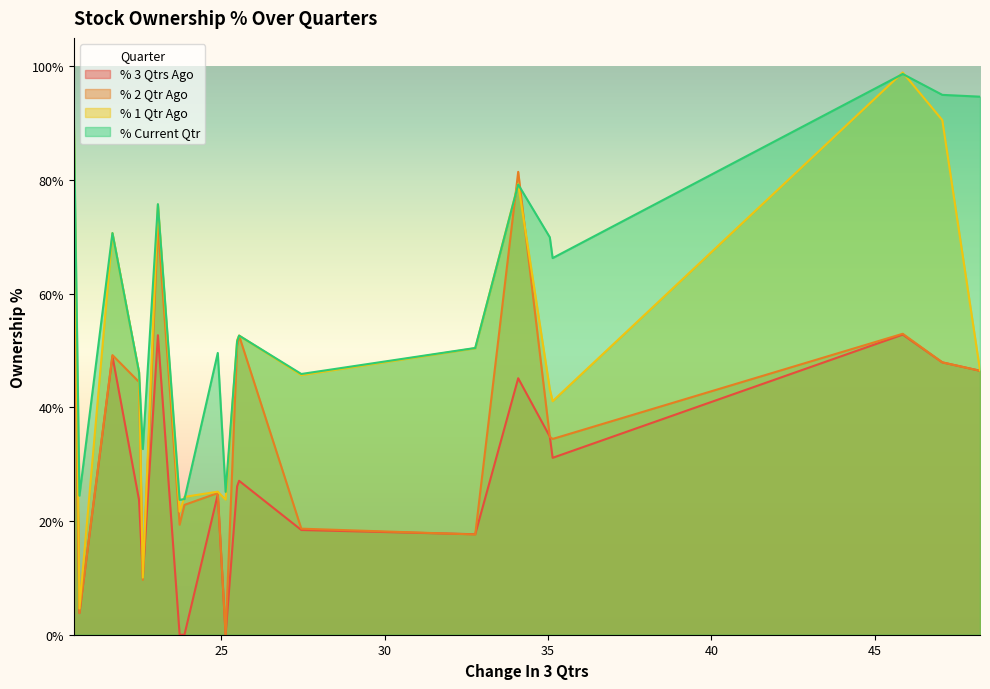

At how many categories does at least one series exceed 51?

11